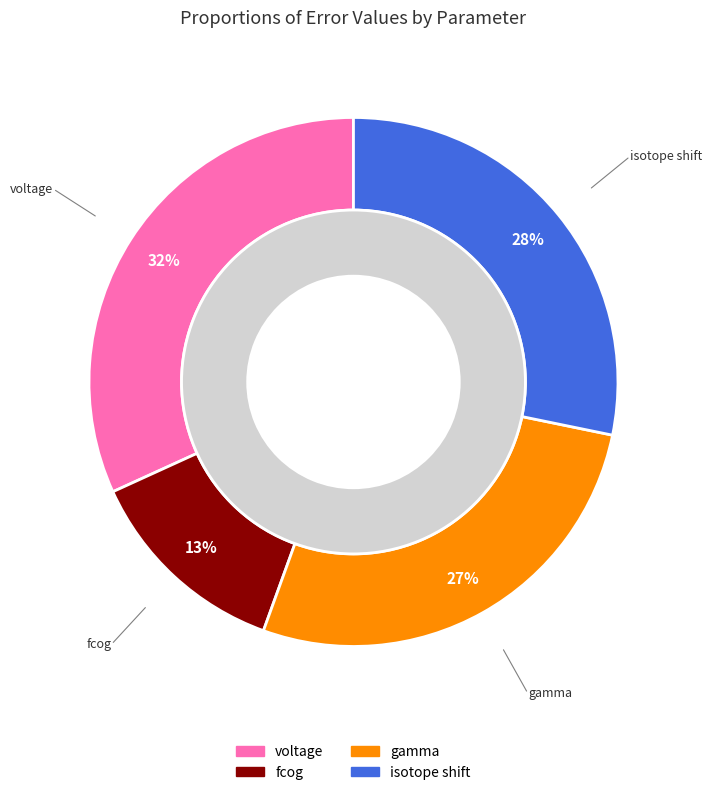

Which has a higher value, isotope shift or fcog?

isotope shift